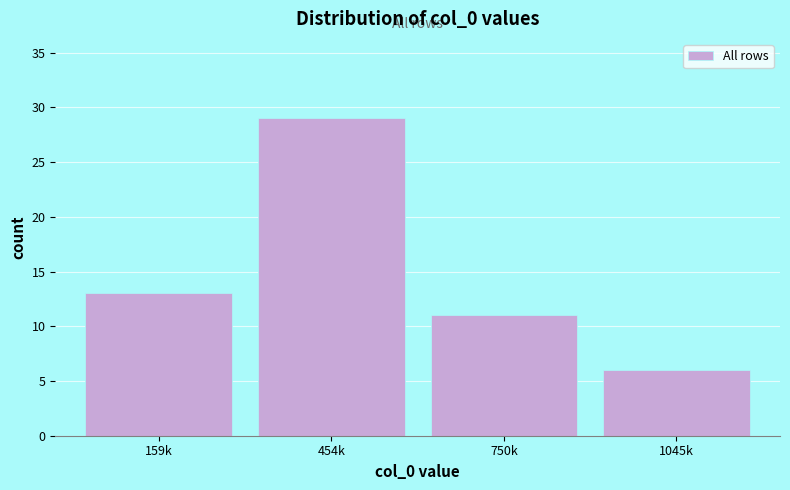

Reading left to right, extract all data points from this chart.

159k=13	454k=29	750k=11	1045k=6